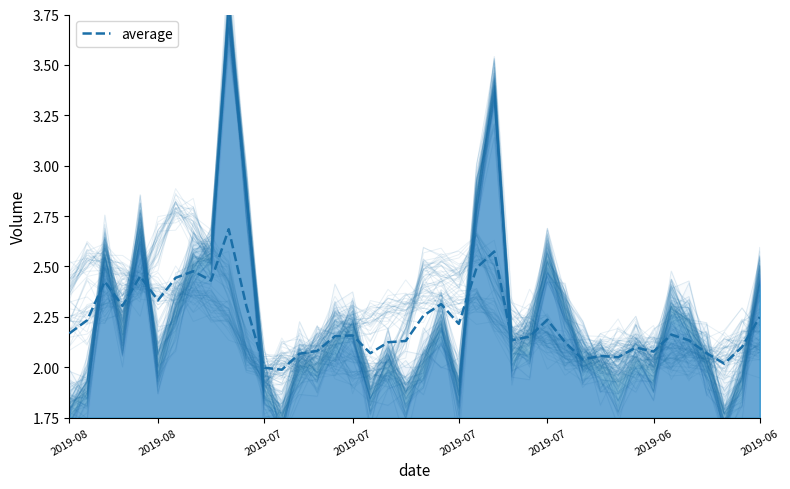

Where is the first local maximum for volume?

2019-07